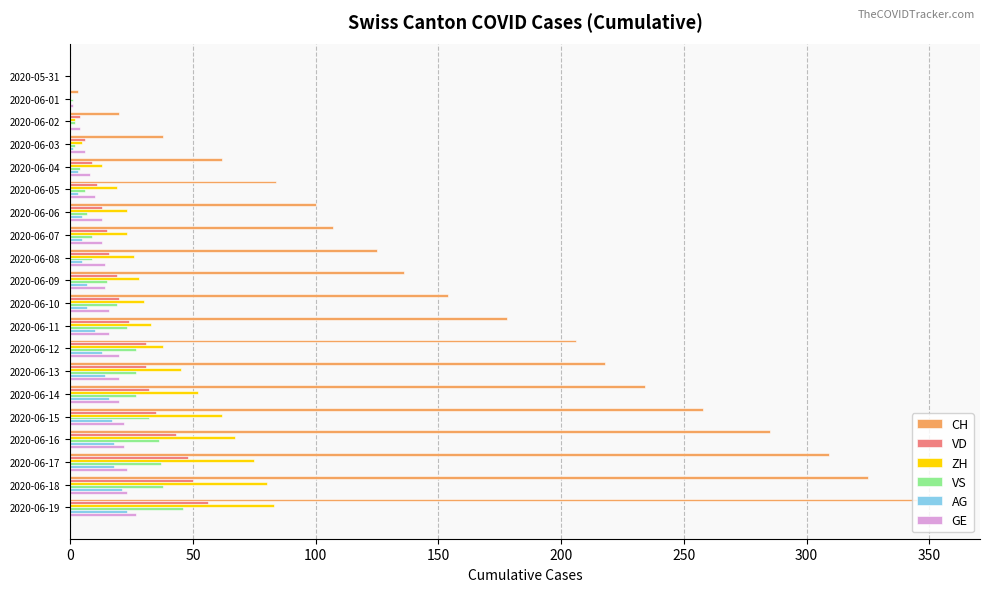

At which category does the chart reach its peak across all series?

2020-06-19